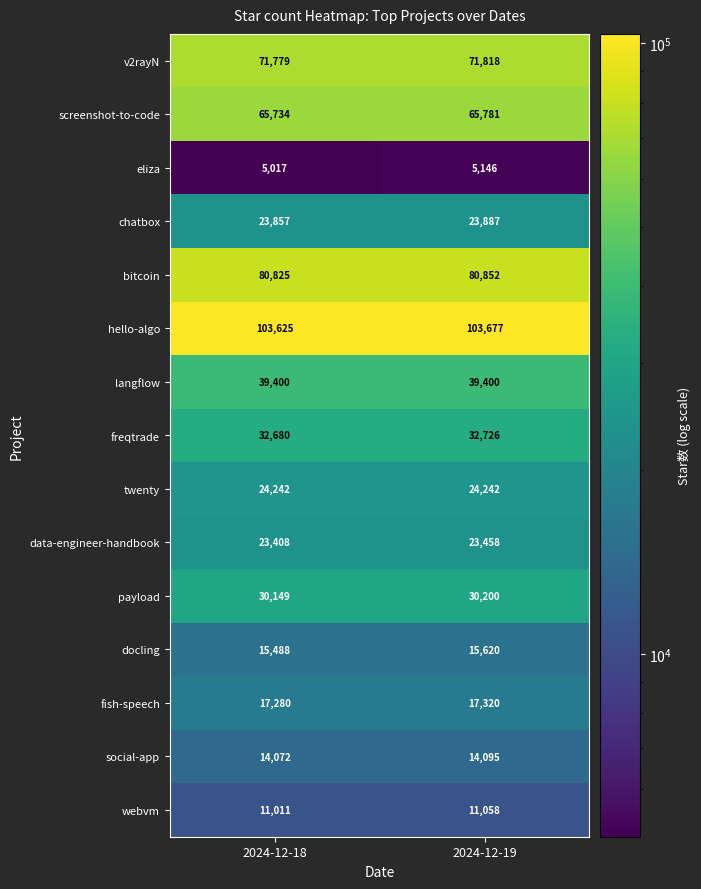

What is the average value of the data-engineer-handbook series?

23433